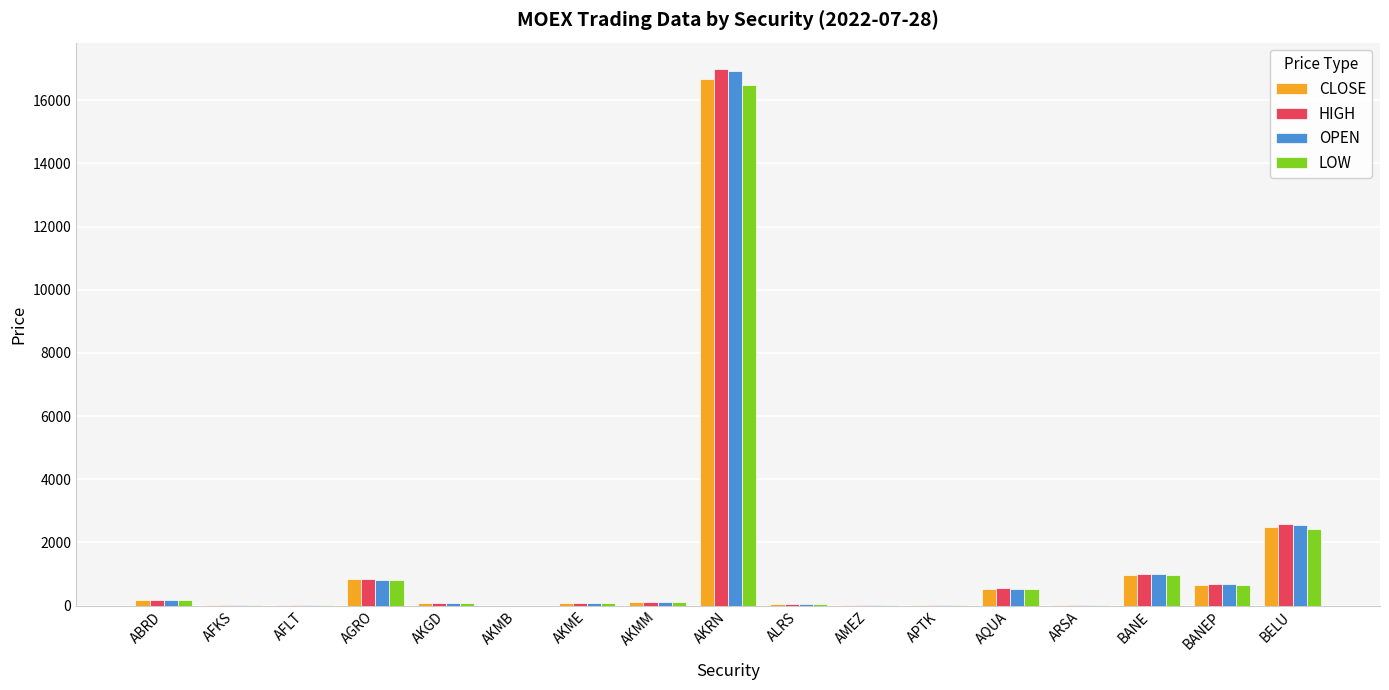

What is the maximum value shown in the chart?

16978.0